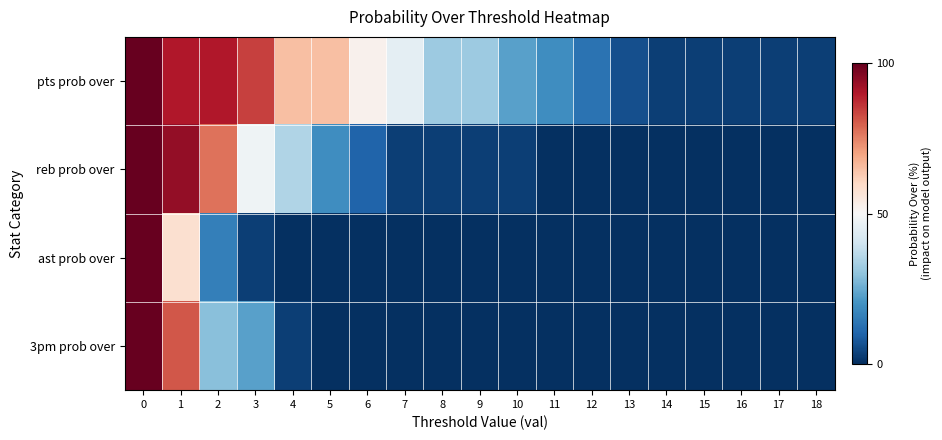

Rank the series at 6 from highest to lowest value.

pts prob over, reb prob over, ast prob over, 3pm prob over